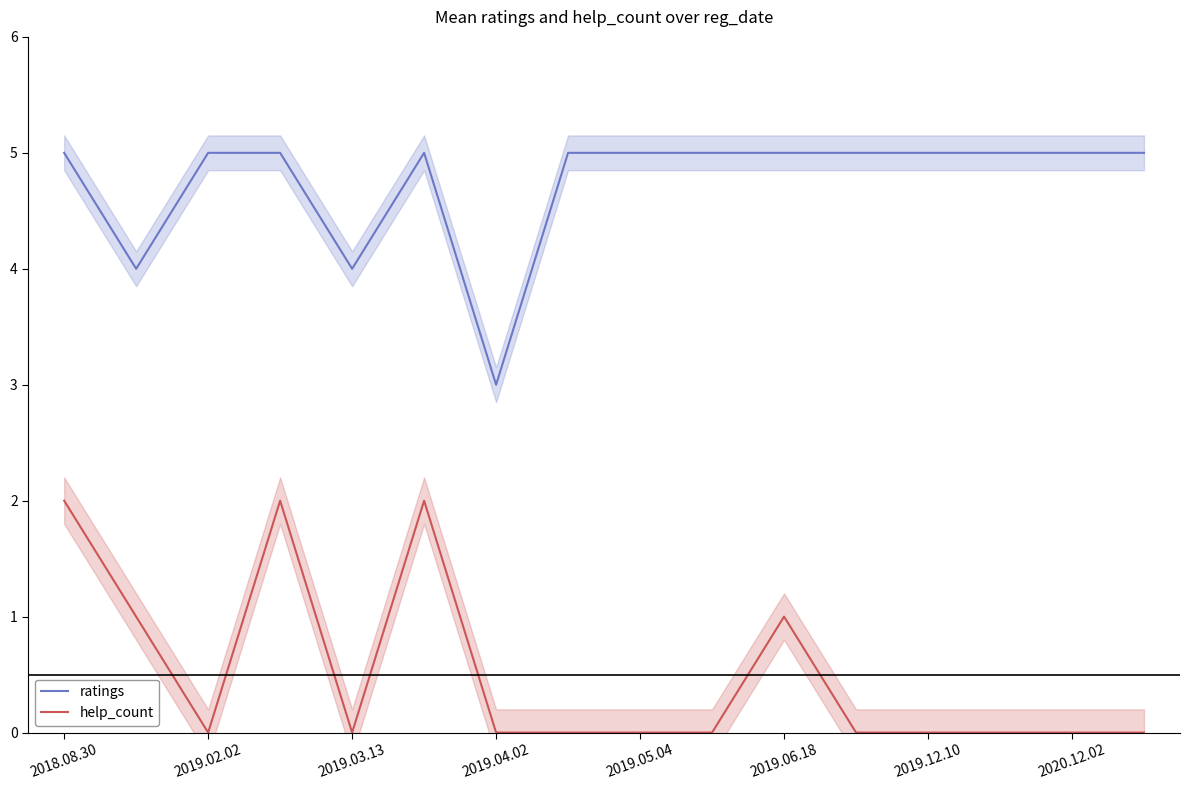

At which category does the chart reach its peak across all series?

2018.08.30